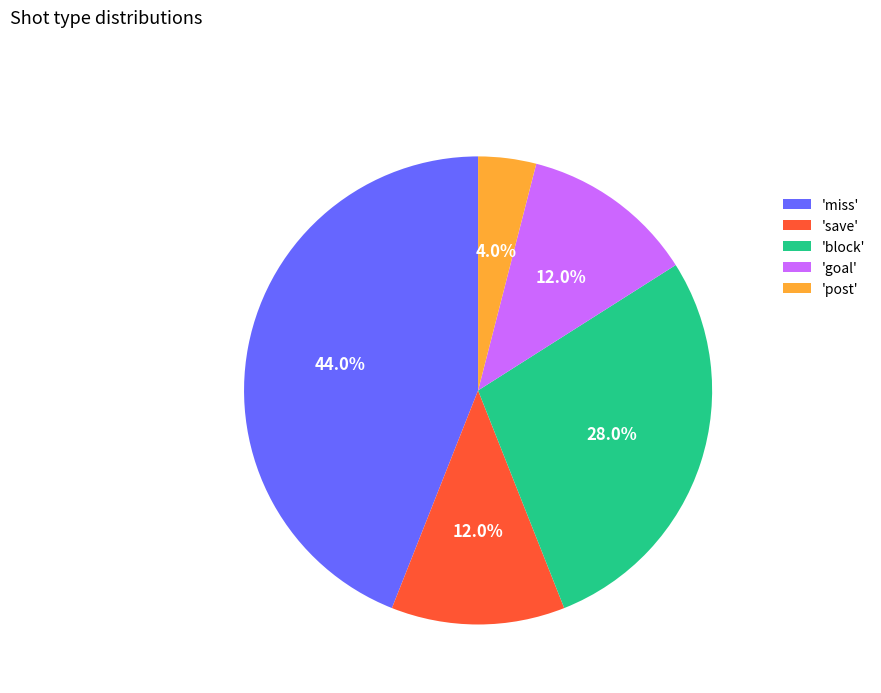

Is 'post' the majority of the pie?

No